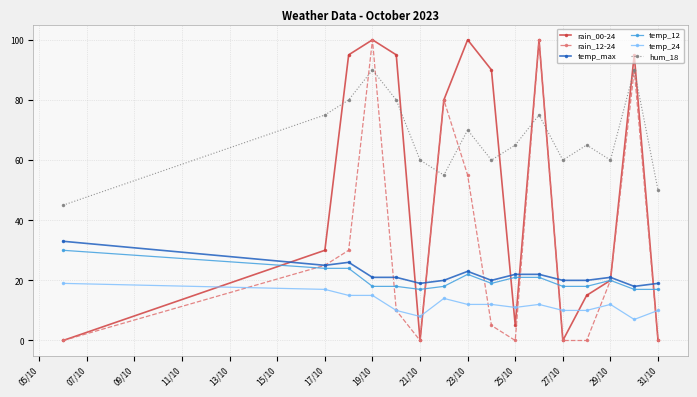

Which series has the largest total across all categories?

hum_18